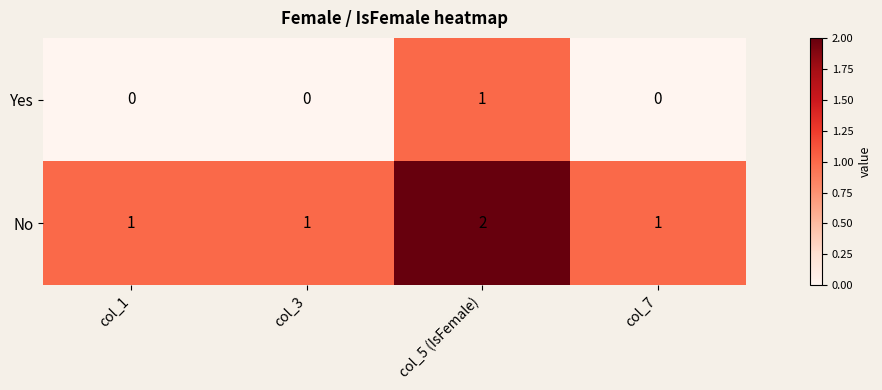

At which category is the sum across all series the highest?

col_5 (IsFemale)